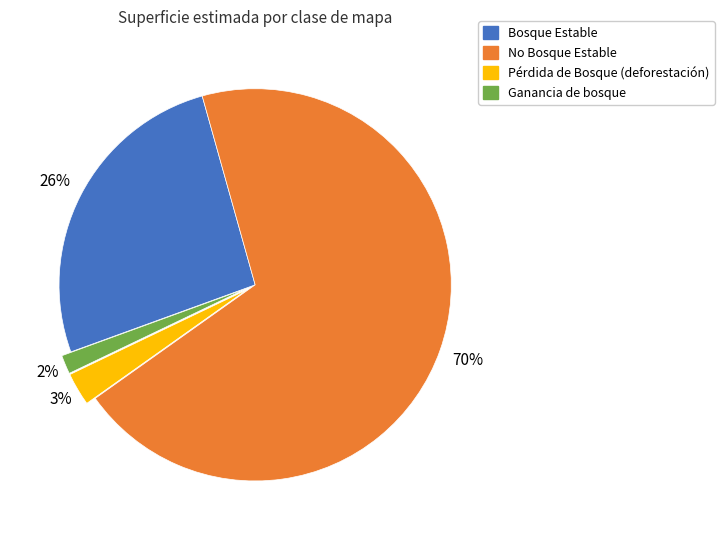

What is the ratio of the value at Pérdida de Bosque (deforestación) to the value at Bosque Estable?

0.1